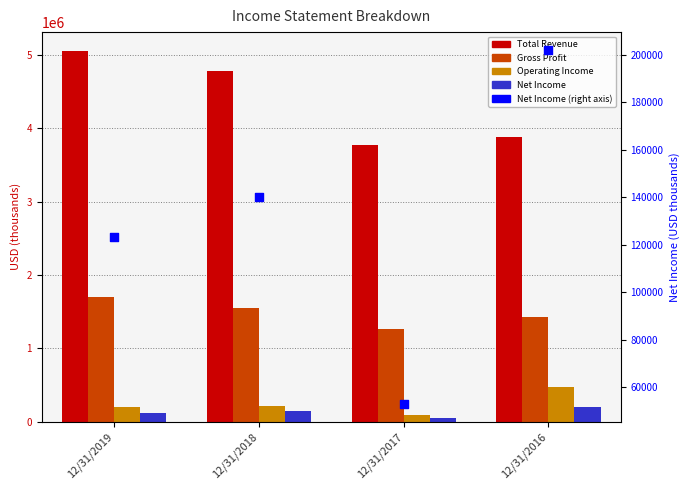

Which series reaches the minimum Y coordinate?

Net Income